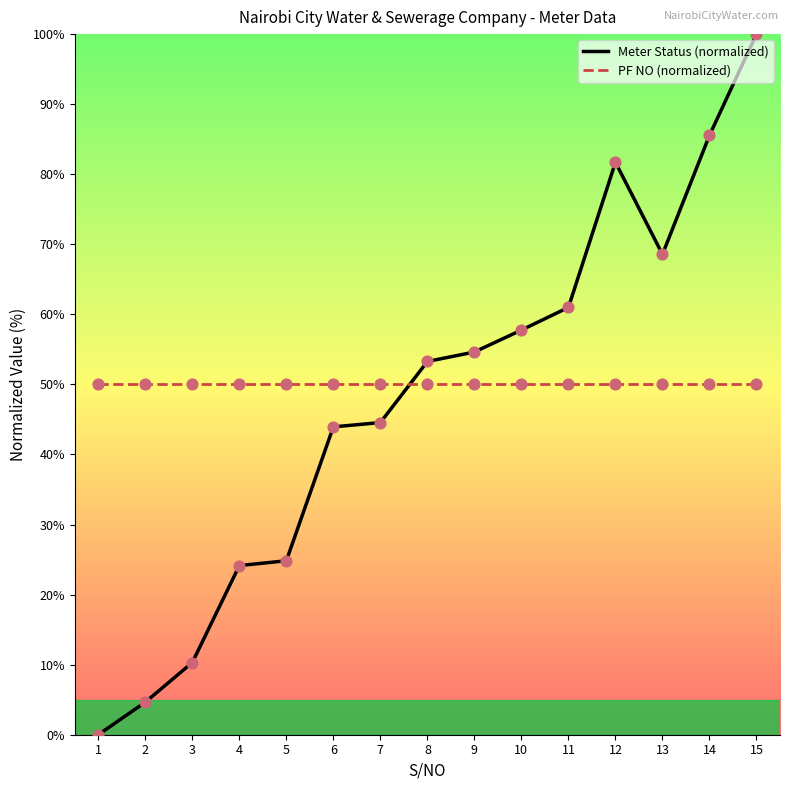

Is the value of PF NO (normalized) at 9 greater than the value of Meter Status (normalized) at 4?

Yes